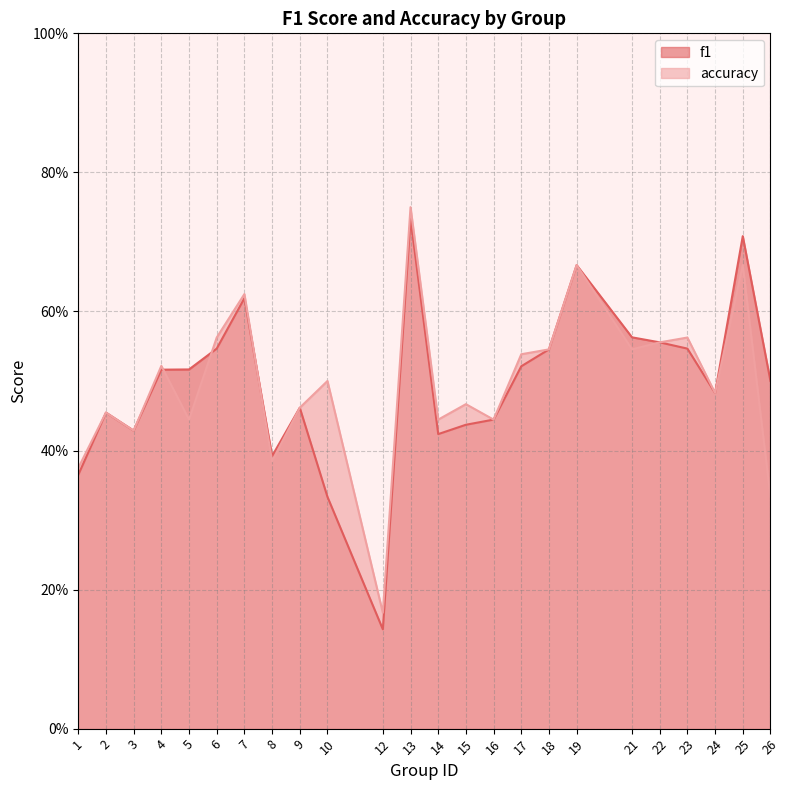

True or false: f1 has a value of 0.3 at 26.

False